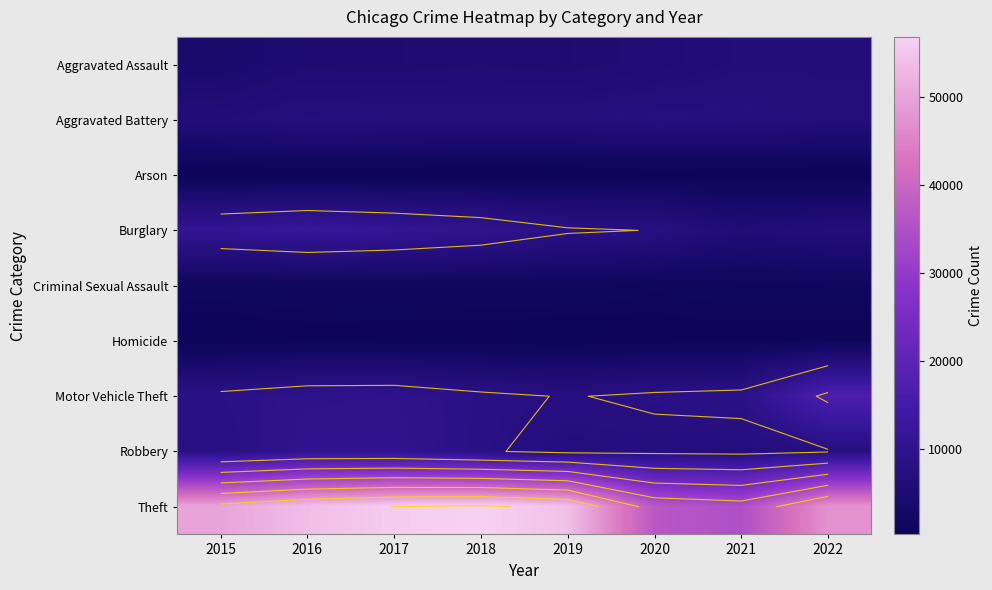

Is the value of Arson at 2016 greater than the value of Homicide at 2019?

Yes